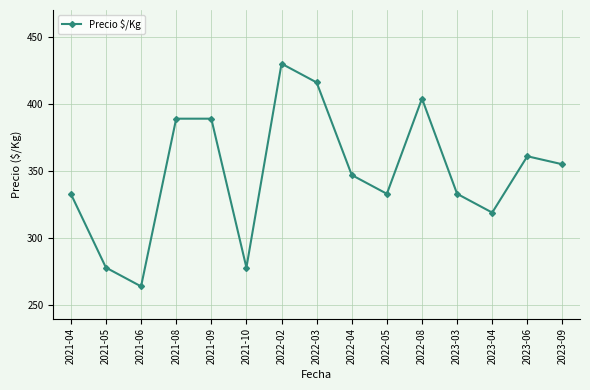

The value at 2021-10 is 278. True or false?

True